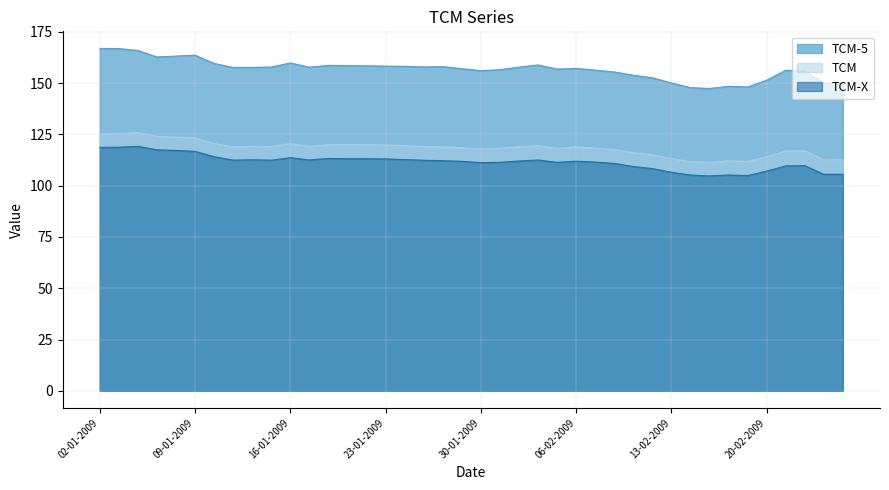

What is the average value of the TCM series?

118.3